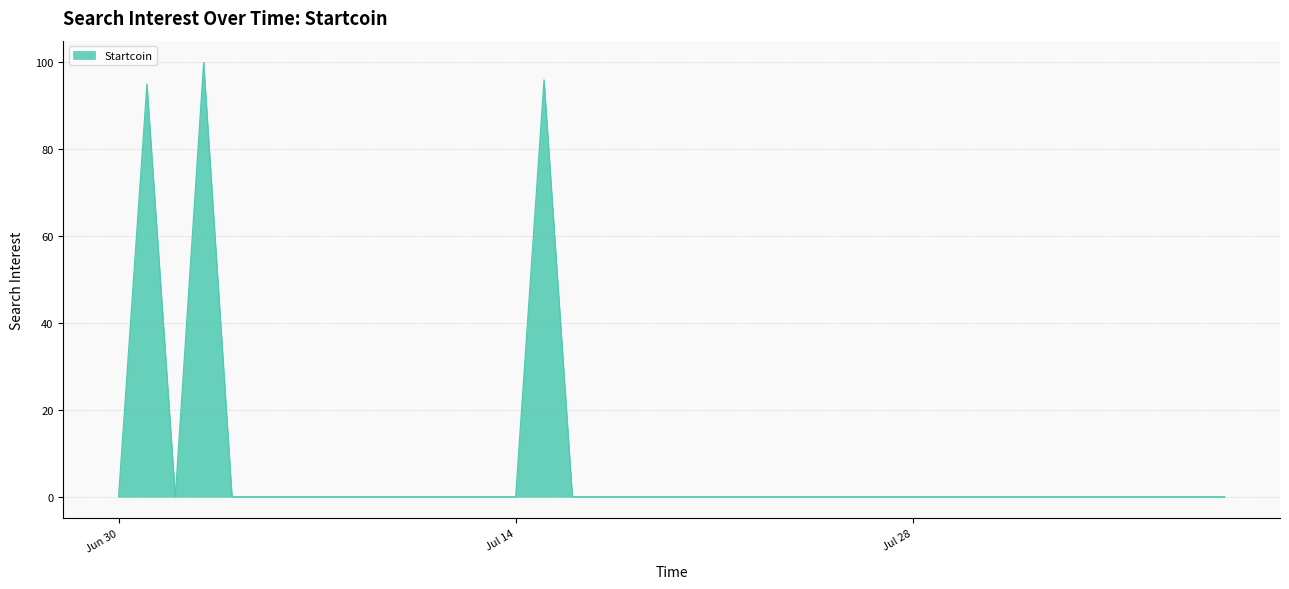

What is the greatest value displayed?

100